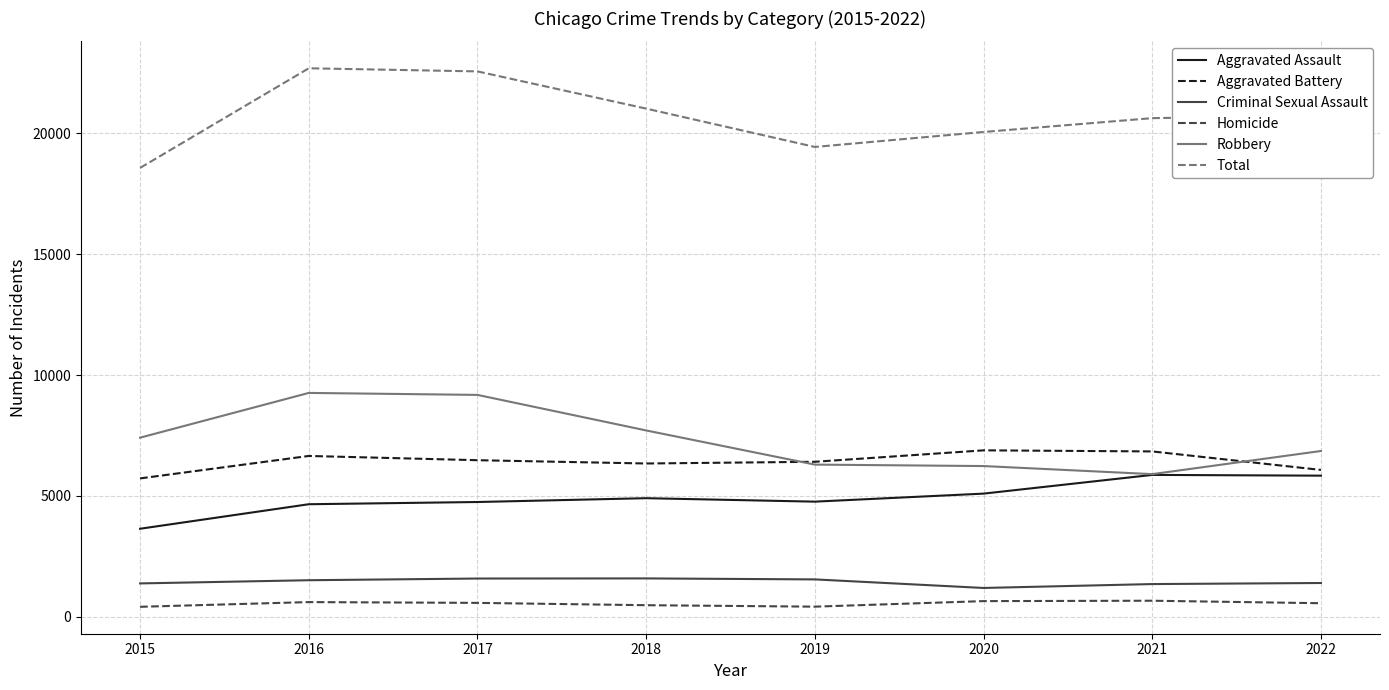

Is the value of Criminal Sexual Assault at 2019 greater than the value of Aggravated Assault at 2016?

No